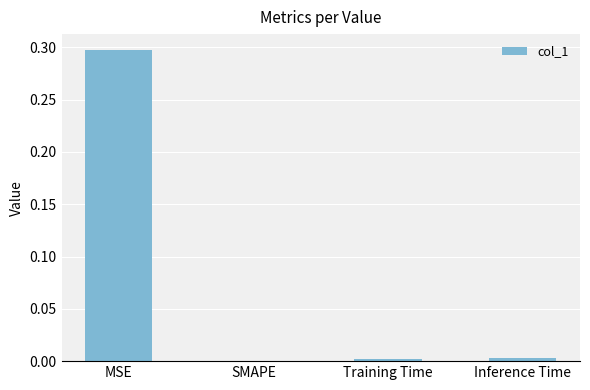

What is the sum of the values at MSE and Training Time?

0.3